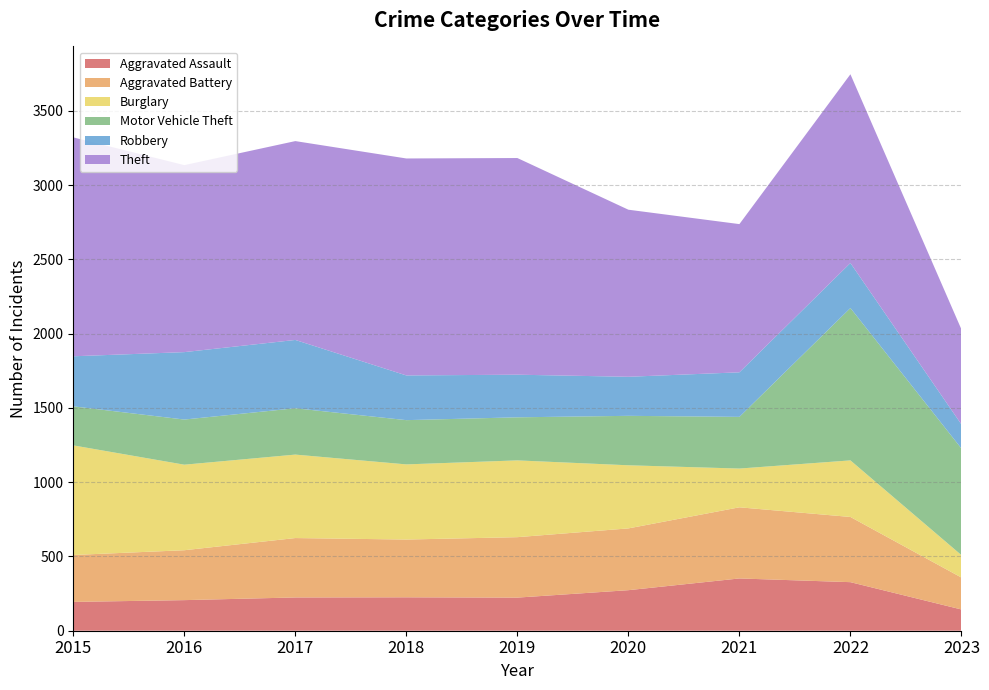

Reading left to right, transcribe all the data shown in this chart.

Aggravated Assault: 2015=194	2016=206	2017=224	2018=225	2019=223	2020=273	2021=352	2022=327	2023=143
Aggravated Battery: 2015=316	2016=336	2017=400	2018=389	2019=407	2020=416	2021=479	2022=439	2023=215
Burglary: 2015=738	2016=576	2017=562	2018=506	2019=517	2020=425	2021=261	2022=381	2023=151
Motor Vehicle Theft: 2015=263	2016=304	2017=312	2018=298	2019=290	2020=333	2021=348	2022=1026	2023=718
Robbery: 2015=337	2016=454	2017=460	2018=301	2019=287	2020=263	2021=300	2022=303	2023=162
Theft: 2015=1474	2016=1259	2017=1339	2018=1461	2019=1459	2020=1125	2021=998	2022=1271	2023=640